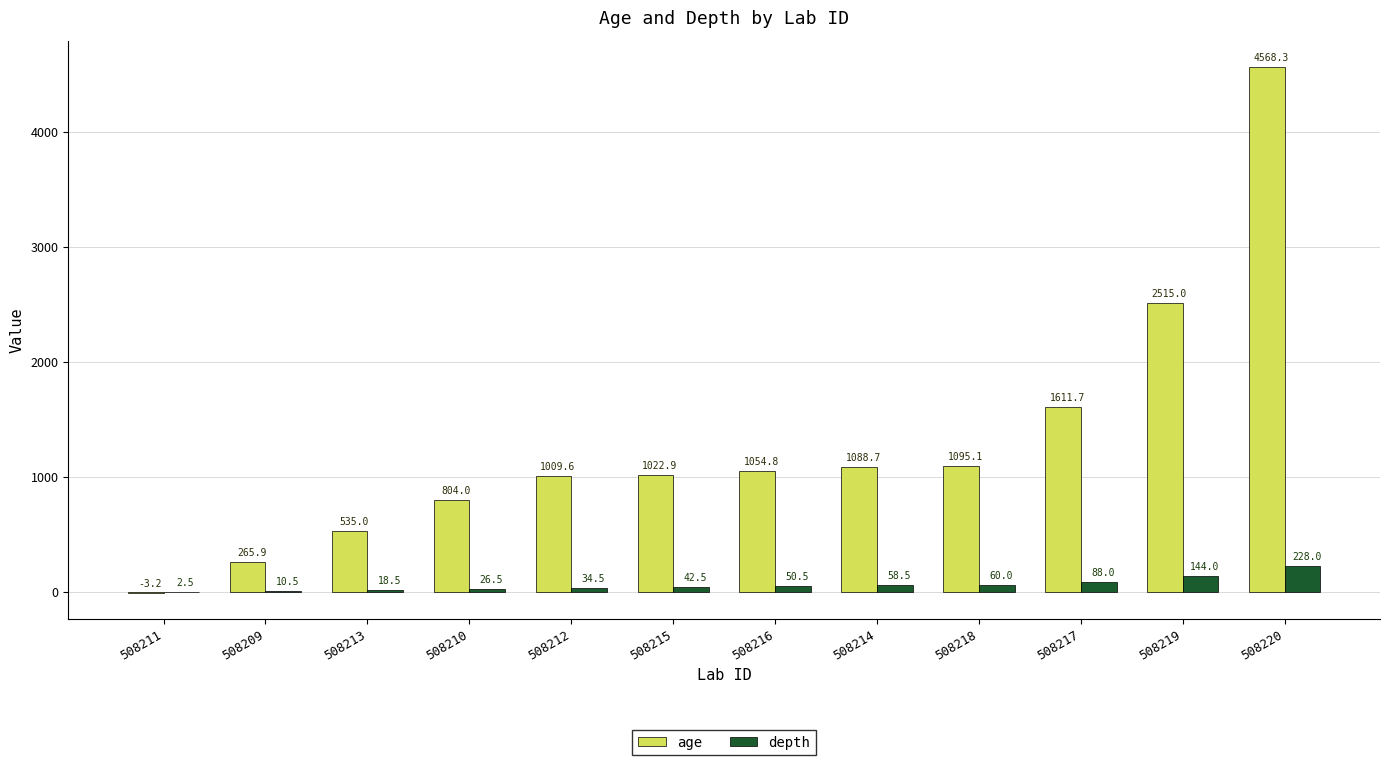

Between 508212 and 508216, which series saw the biggest shift?

age